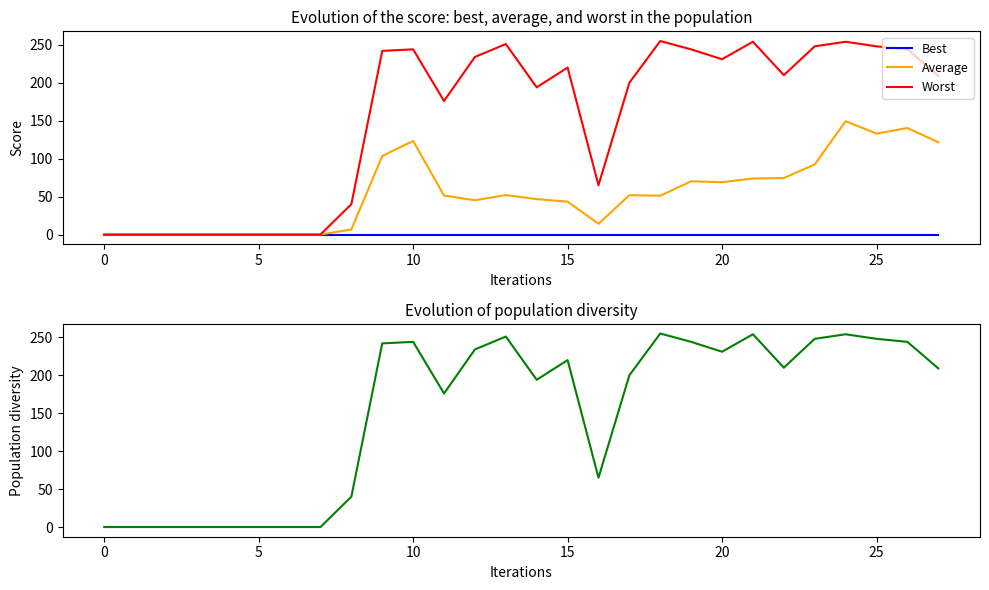

Is it true that Average equals 69.0 at 20?

True